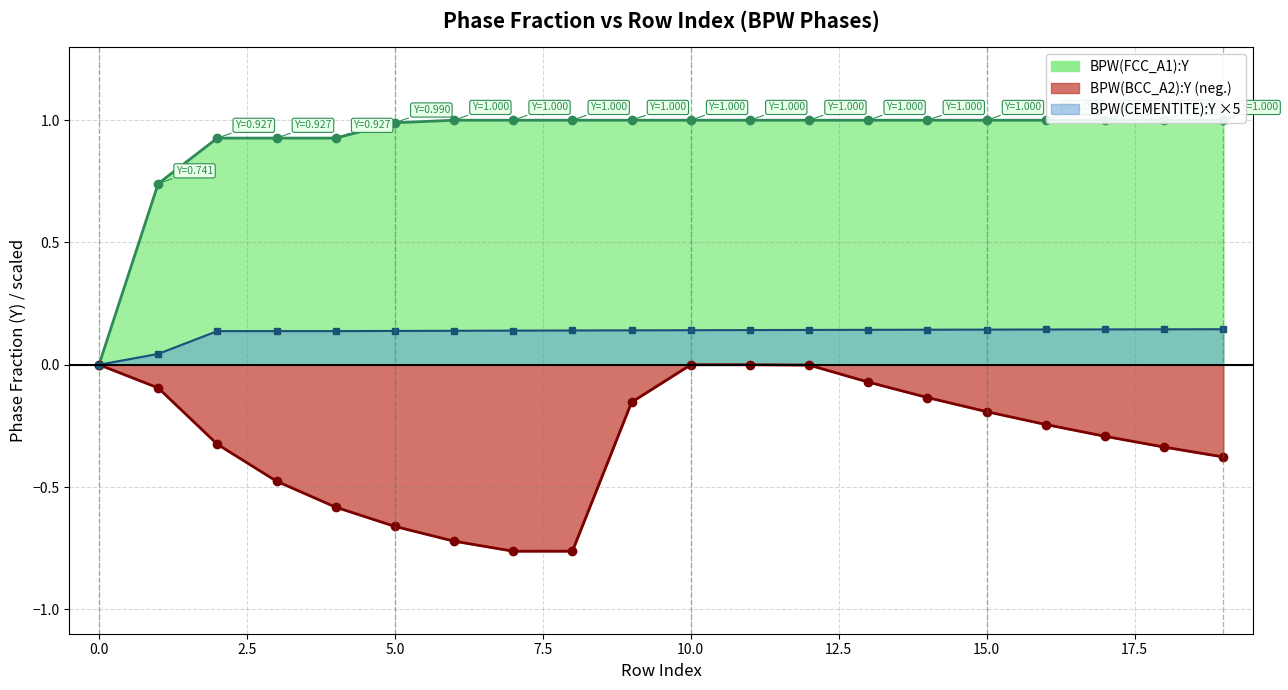

How many data points in BPW(FCC_A1):Y are less than 1?

6